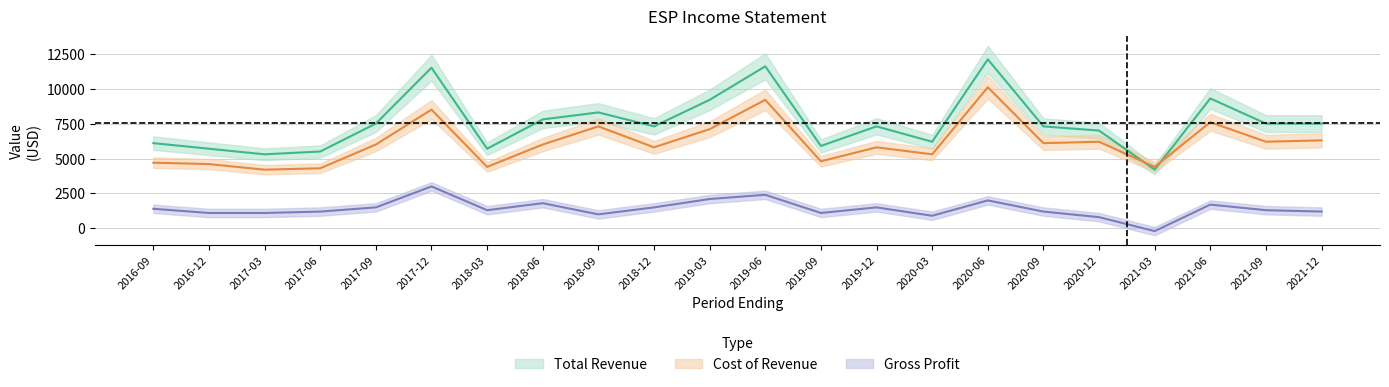

What is the sum of all Total Revenue values?

165800